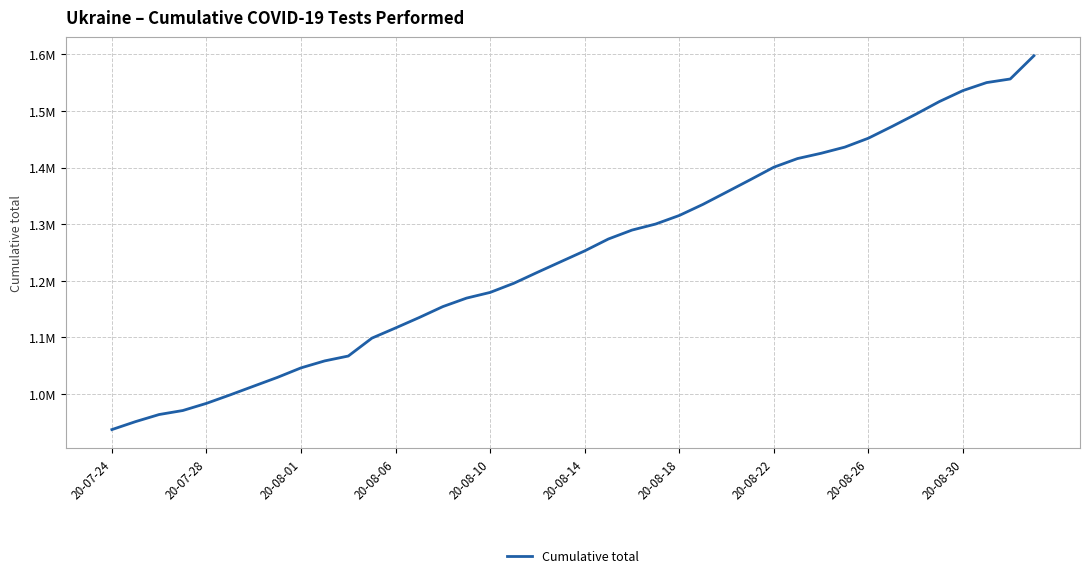

Does the chart display data point markers on the line(s)?

No